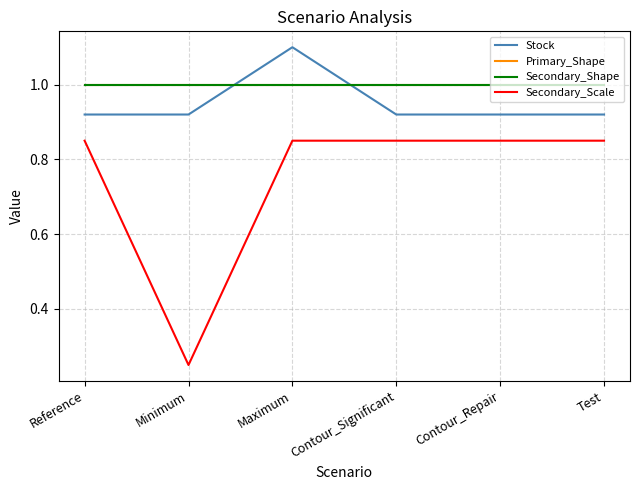

What is the sum of the Secondary_Scale values at Reference and Maximum?

1.7